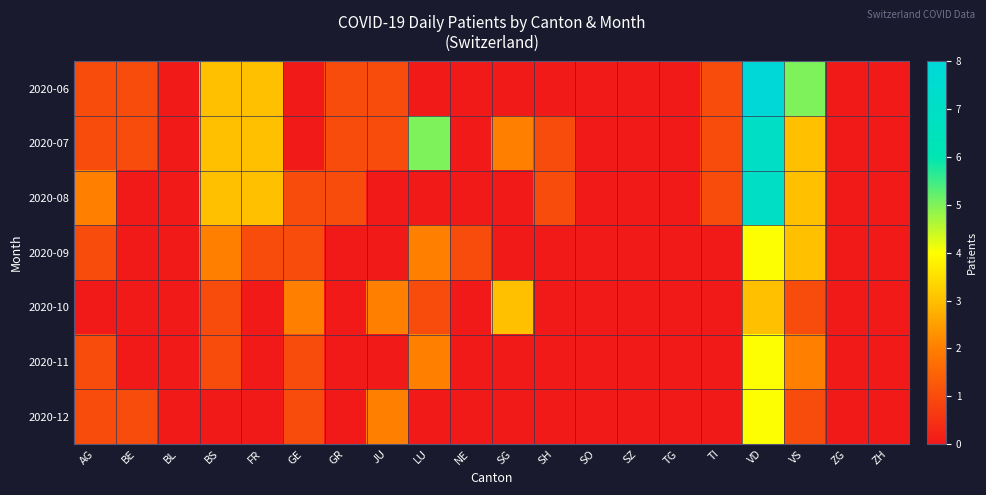

Reading left to right, what are all the values shown in this chart?

2020-06: AG=1	BE=1	BL=0	BS=3	FR=3	GE=0	GR=1	JU=1	LU=0	NE=0	SG=0	SH=0	SO=0	SZ=0	TG=0	TI=1	VD=8	VS=5	ZG=0	ZH=0
2020-07: AG=1	BE=1	BL=0	BS=3	FR=3	GE=0	GR=1	JU=1	LU=5	NE=0	SG=2	SH=1	SO=0	SZ=0	TG=0	TI=1	VD=7	VS=3	ZG=0	ZH=0
2020-08: AG=2	BE=0	BL=0	BS=3	FR=3	GE=1	GR=1	JU=0	LU=0	NE=0	SG=0	SH=1	SO=0	SZ=0	TG=0	TI=1	VD=7	VS=3	ZG=0	ZH=0
2020-09: AG=1	BE=0	BL=0	BS=2	FR=1	GE=1	GR=0	JU=0	LU=2	NE=1	SG=0	SH=0	SO=0	SZ=0	TG=0	TI=0	VD=4	VS=3	ZG=0	ZH=0
2020-10: AG=0	BE=0	BL=0	BS=1	FR=0	GE=2	GR=0	JU=2	LU=1	NE=0	SG=3	SH=0	SO=0	SZ=0	TG=0	TI=0	VD=3	VS=1	ZG=0	ZH=0
2020-11: AG=1	BE=0	BL=0	BS=1	FR=0	GE=1	GR=0	JU=0	LU=2	NE=0	SG=0	SH=0	SO=0	SZ=0	TG=0	TI=0	VD=4	VS=2	ZG=0	ZH=0
2020-12: AG=1	BE=1	BL=0	BS=0	FR=0	GE=1	GR=0	JU=2	LU=0	NE=0	SG=0	SH=0	SO=0	SZ=0	TG=0	TI=0	VD=4	VS=1	ZG=0	ZH=0